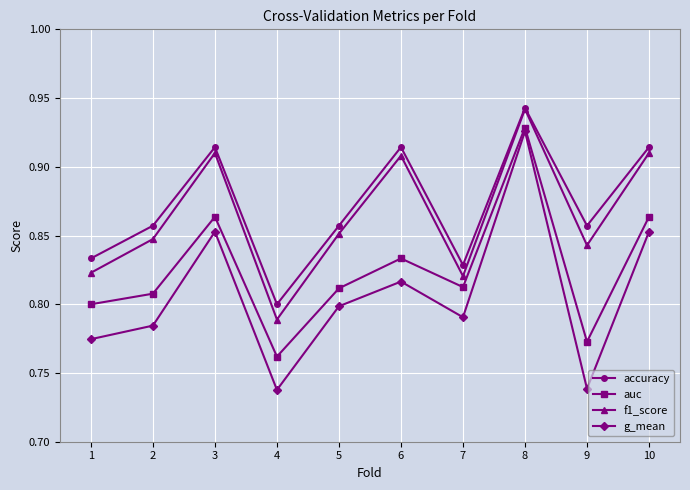

What is the difference between the second highest and minimum values in the g_mean series?

0.1